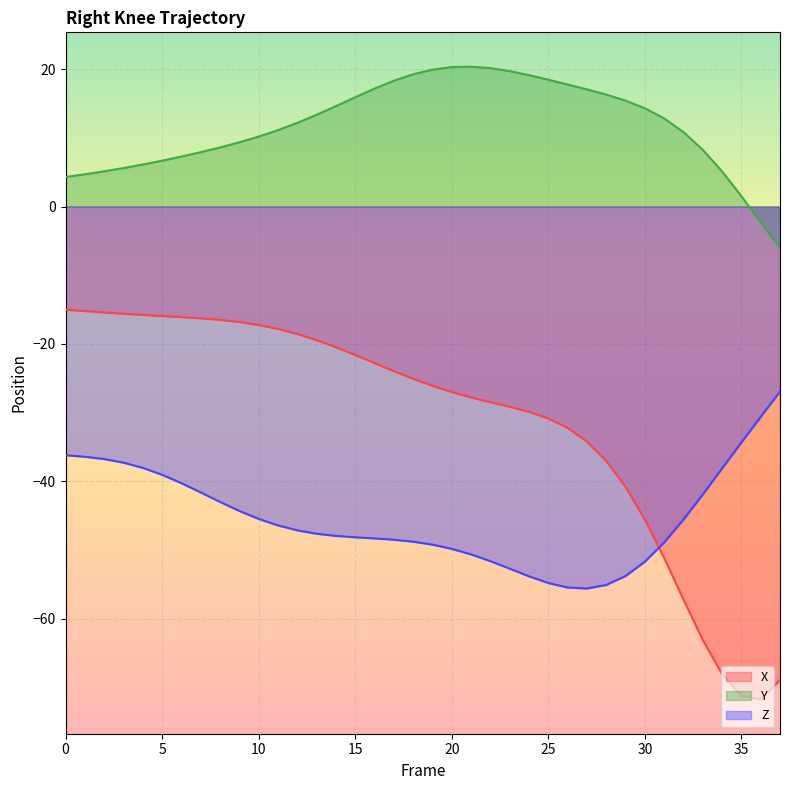

What is the difference between the Y values at 9 and 3?

3.7